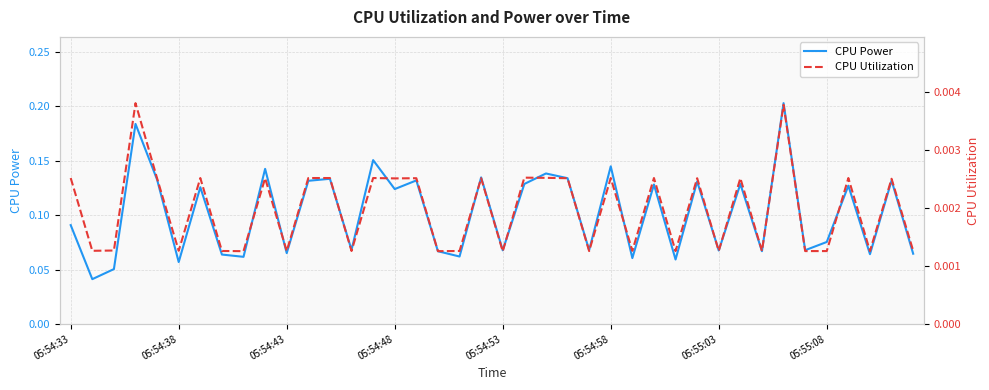

How many CPU Utilization values are between 0 and 1?

40